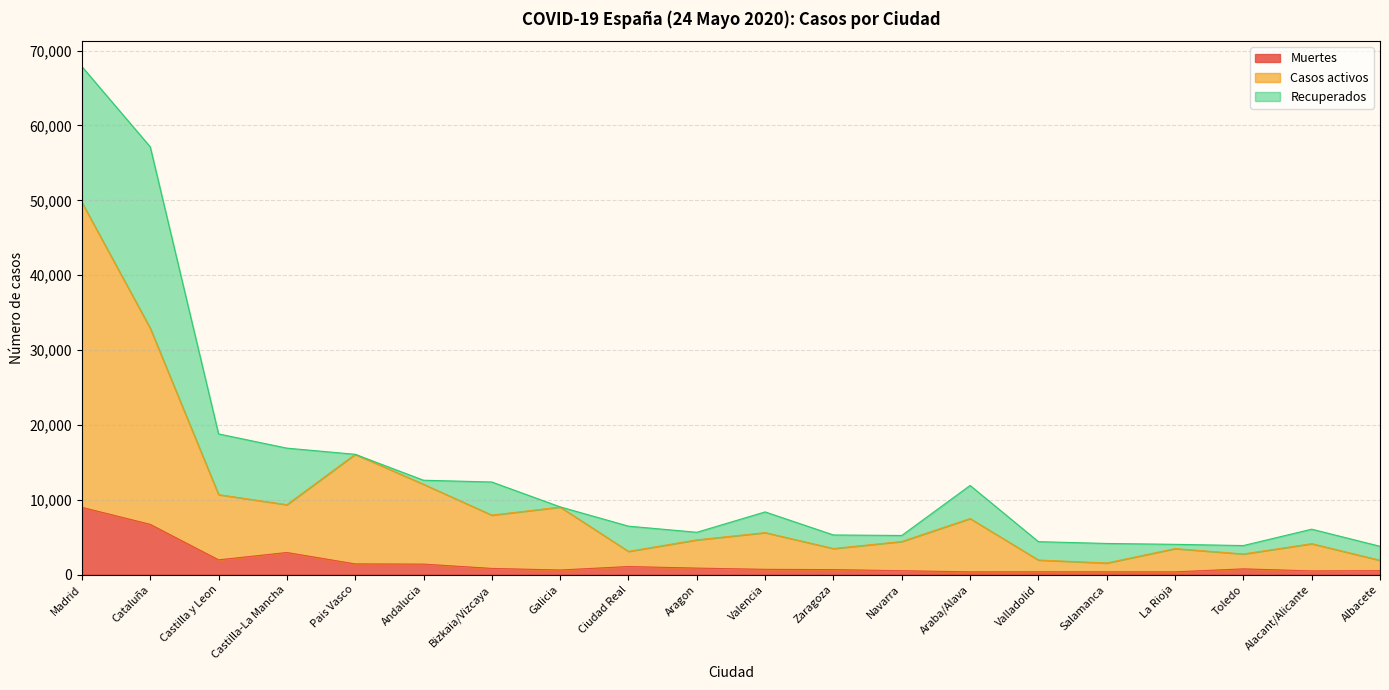

True or false: Muertes and Casos activos cross at least once.

False